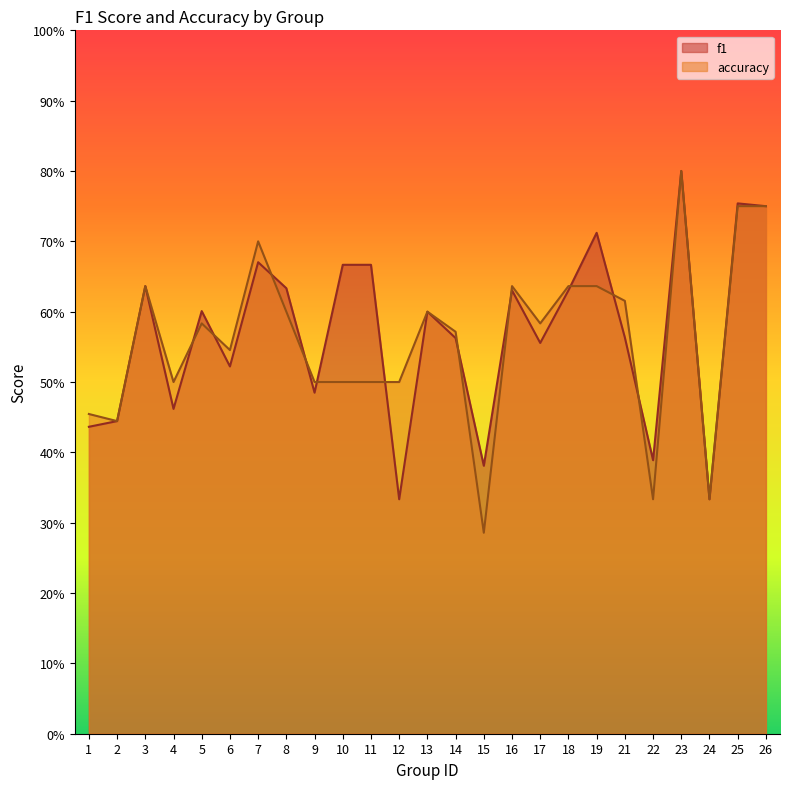

At which category does accuracy reach its first local peak?

3